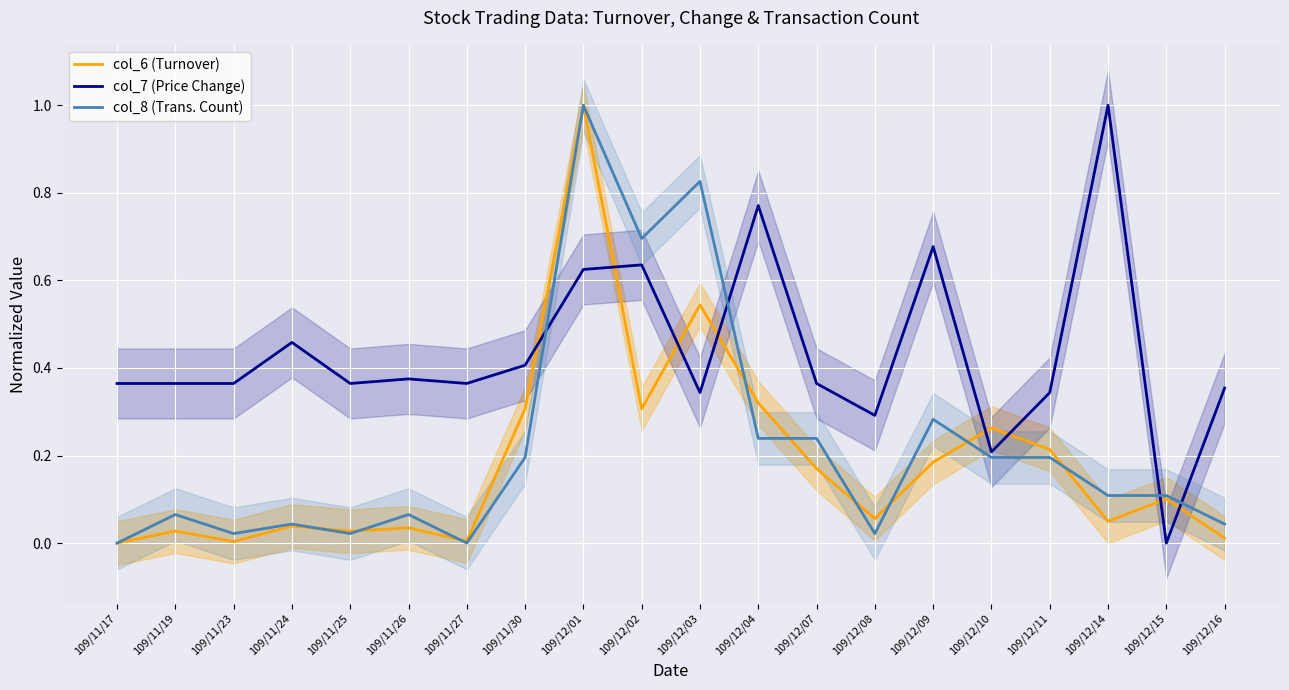

Is it true that col_7 (Price Change) equals 0.2 at 109/12/16?

False